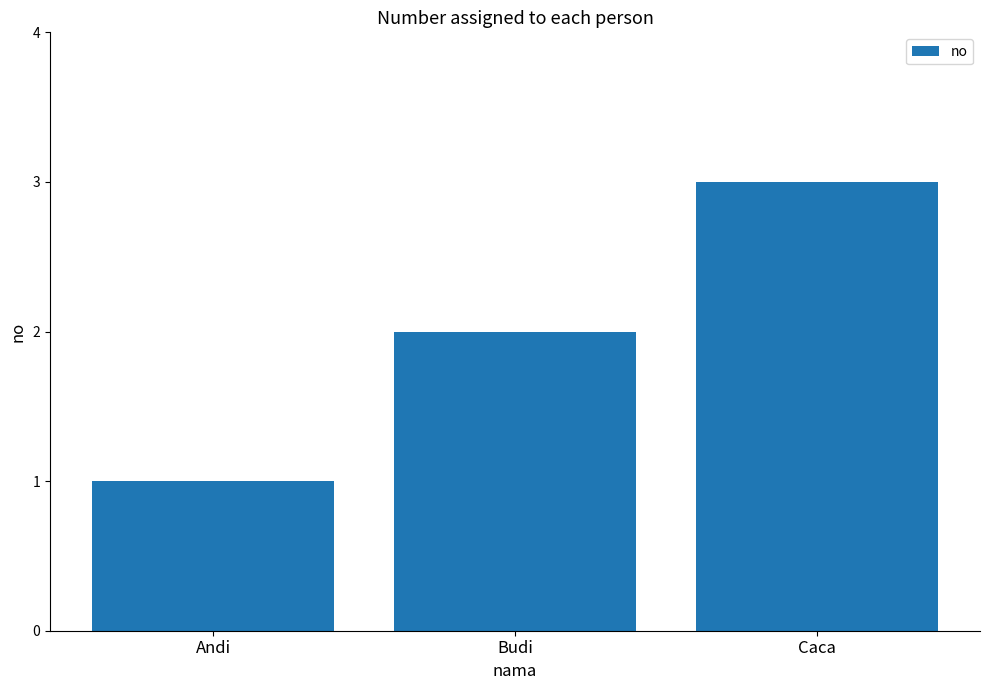

What value does the data have at Budi?

2